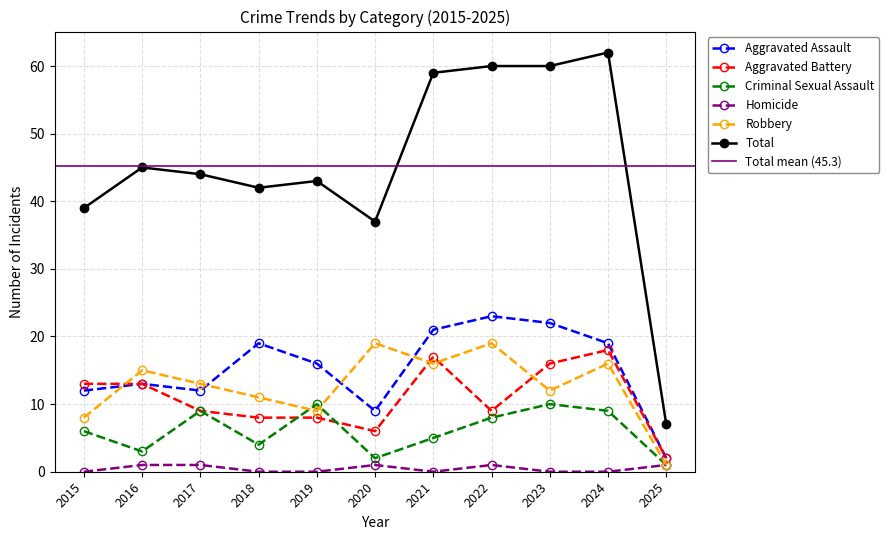

Reading left to right, extract all data points from this chart.

Aggravated Assault: 12	13	12	19	16	9	21	23	22	19	2
Aggravated Battery: 13	13	9	8	8	6	17	9	16	18	2
Criminal Sexual Assault: 6	3	9	4	10	2	5	8	10	9	1
Homicide: 0	1	1	0	0	1	0	1	0	0	1
Robbery: 8	15	13	11	9	19	16	19	12	16	1
Total: 39	45	44	42	43	37	59	60	60	62	7